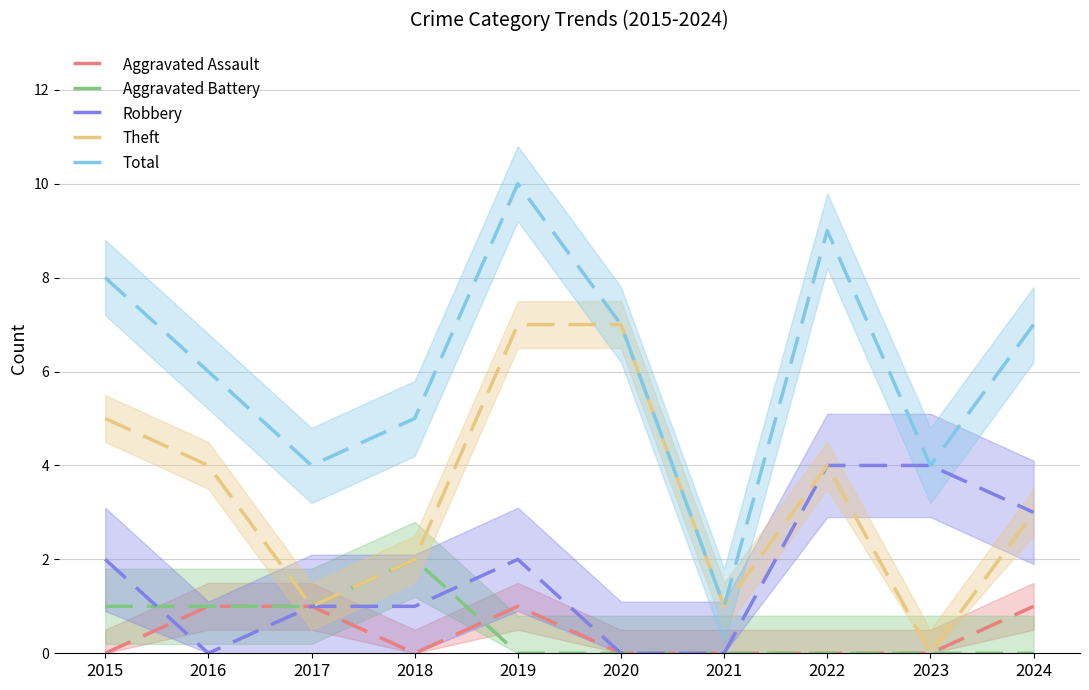

Does the chart have visible grid lines?

Yes